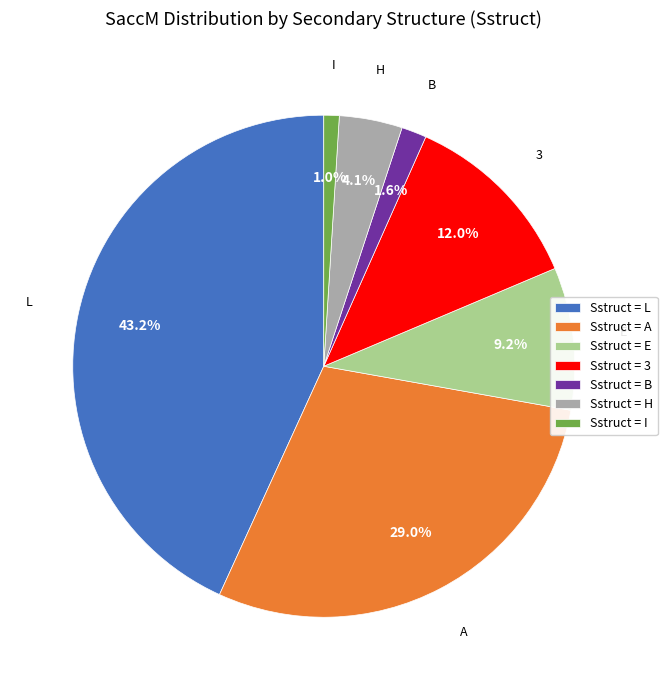

How much of the chart is everything except E?

90.8%